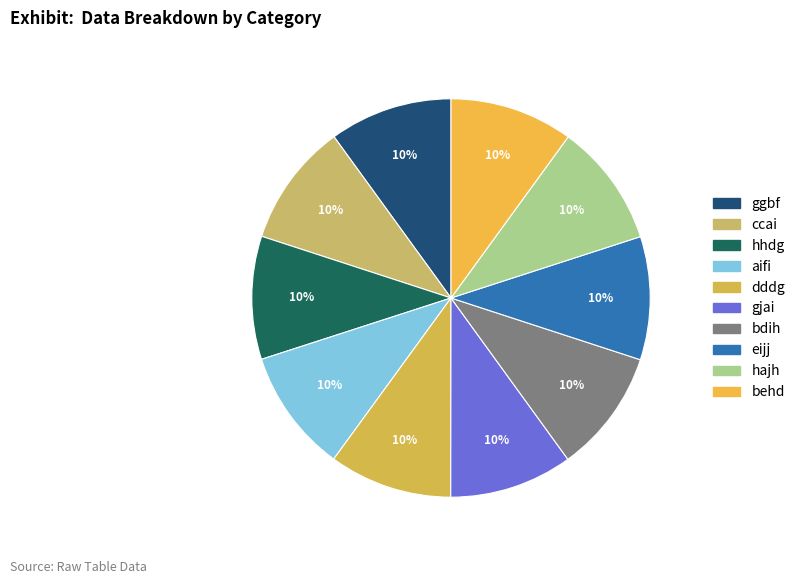

Which slice is the smallest?

ggbf